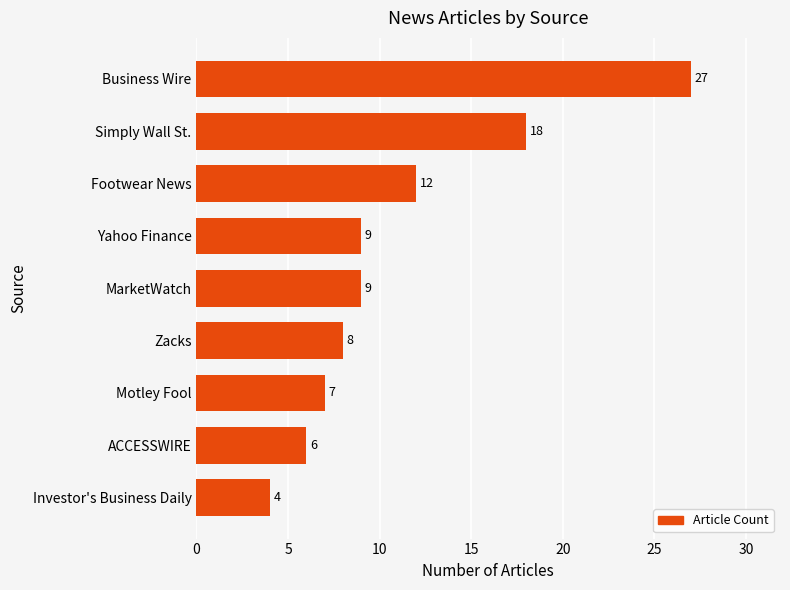

Which label corresponds to the largest value in the chart?

Business Wire